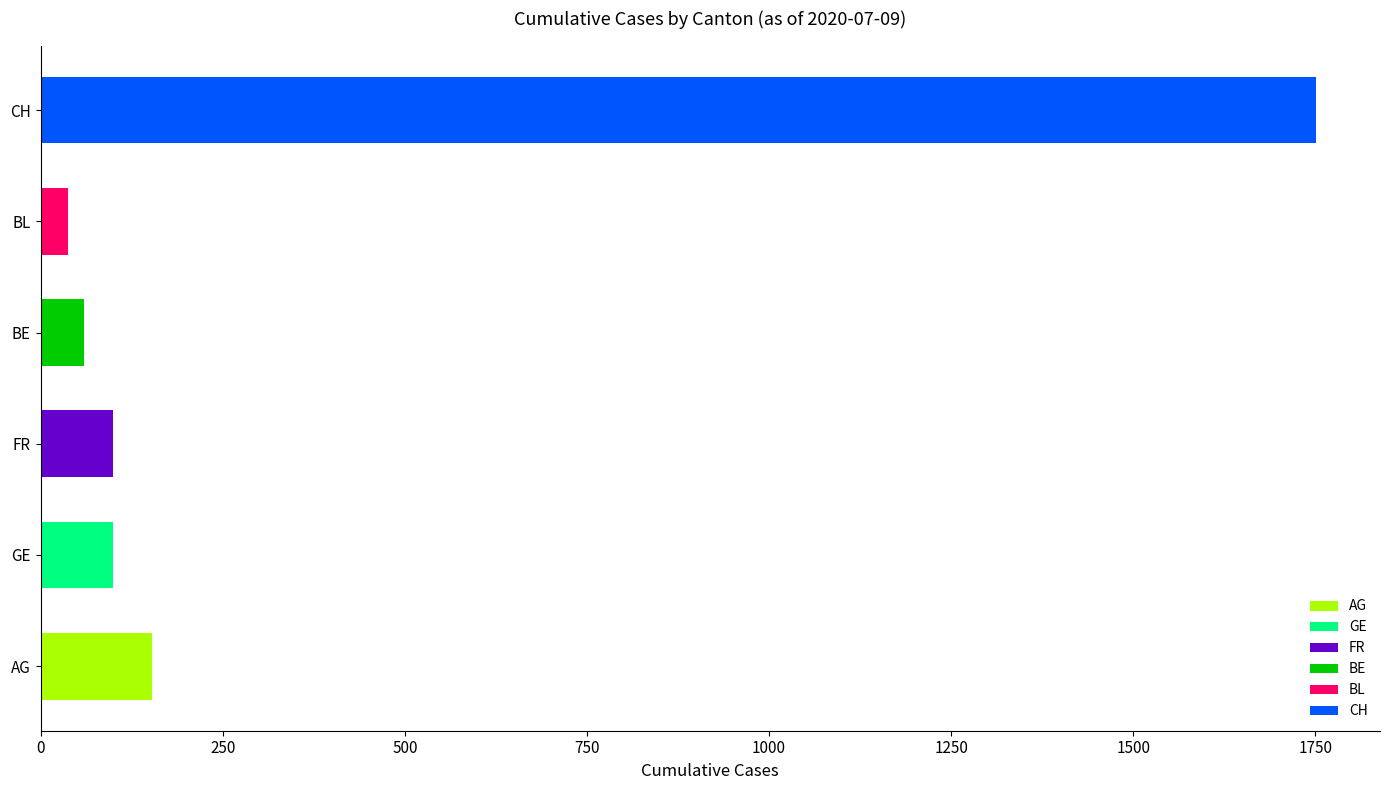

What are all the series names shown in the legend?

AG, GE, FR, BE, BL, CH